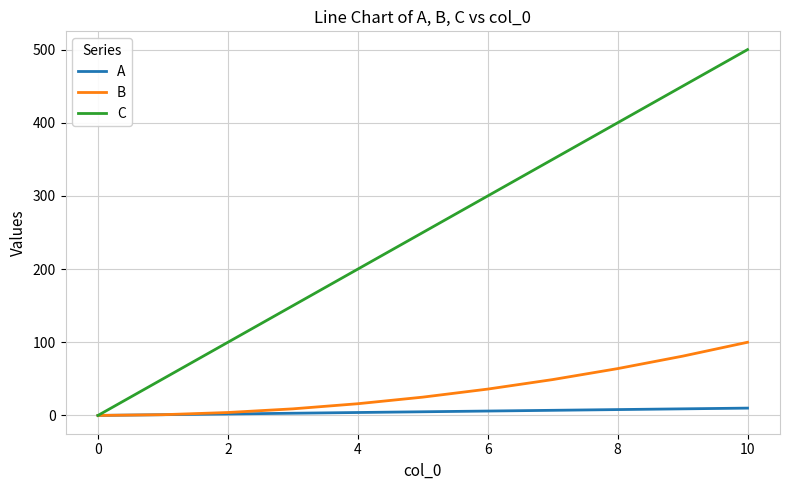

Which series has the largest range (max minus min)?

C